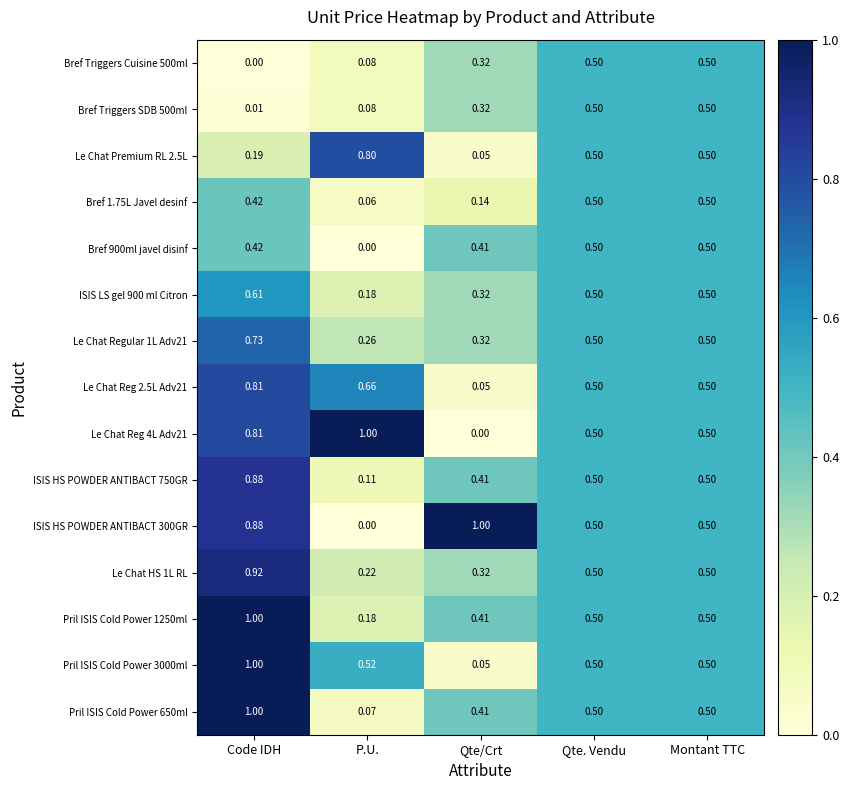

Which category has the lowest value in the Le Chat Reg 2.5L Adv21 series?

Qte/Crt